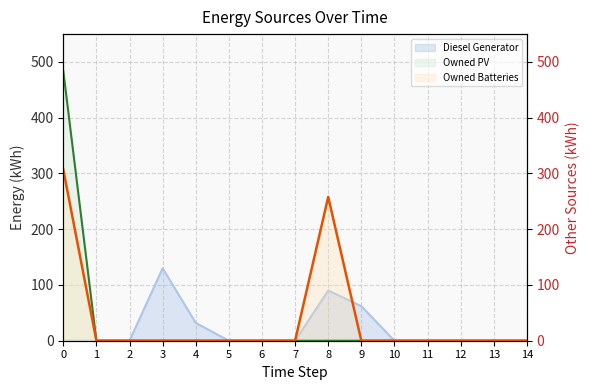

What is the difference between the Owned Batteries values at 8 and 14?

258